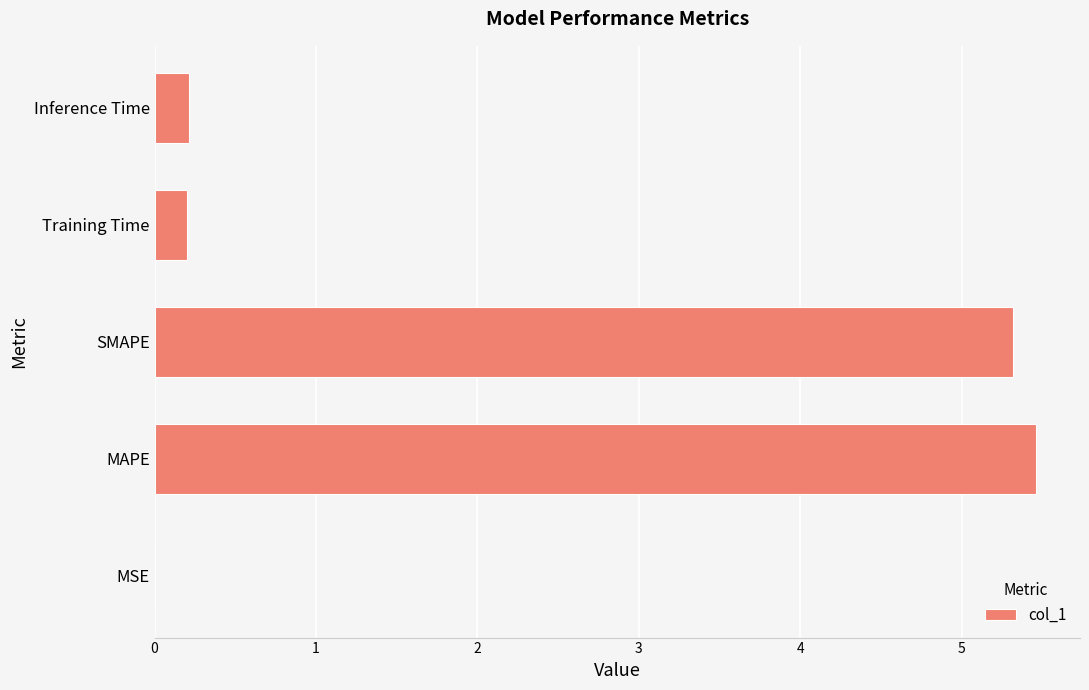

What is the greatest value displayed?

5.5